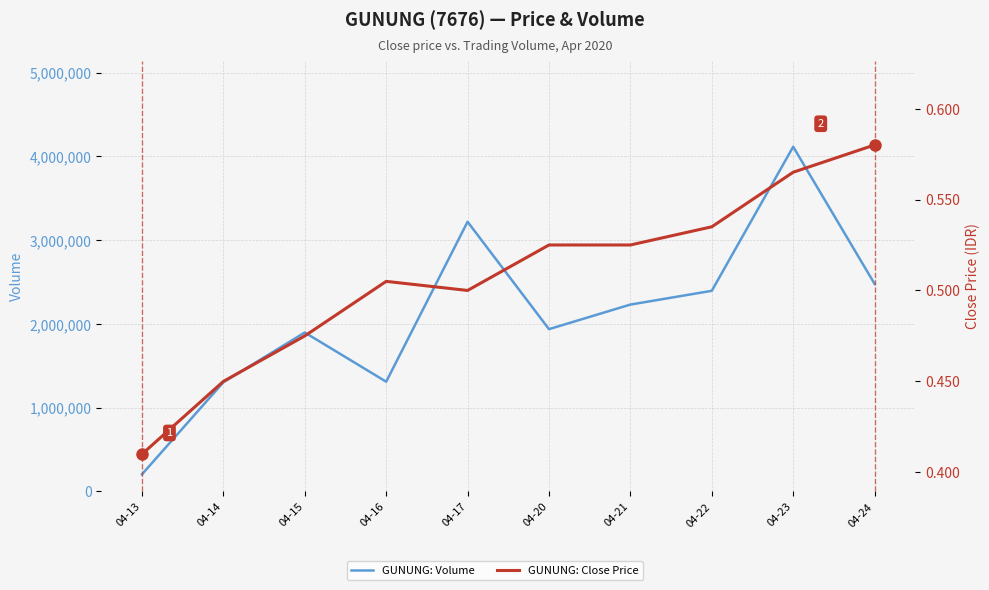

True or false: GUNUNG: Close Price has a value of 0.5 at 04-15.

True